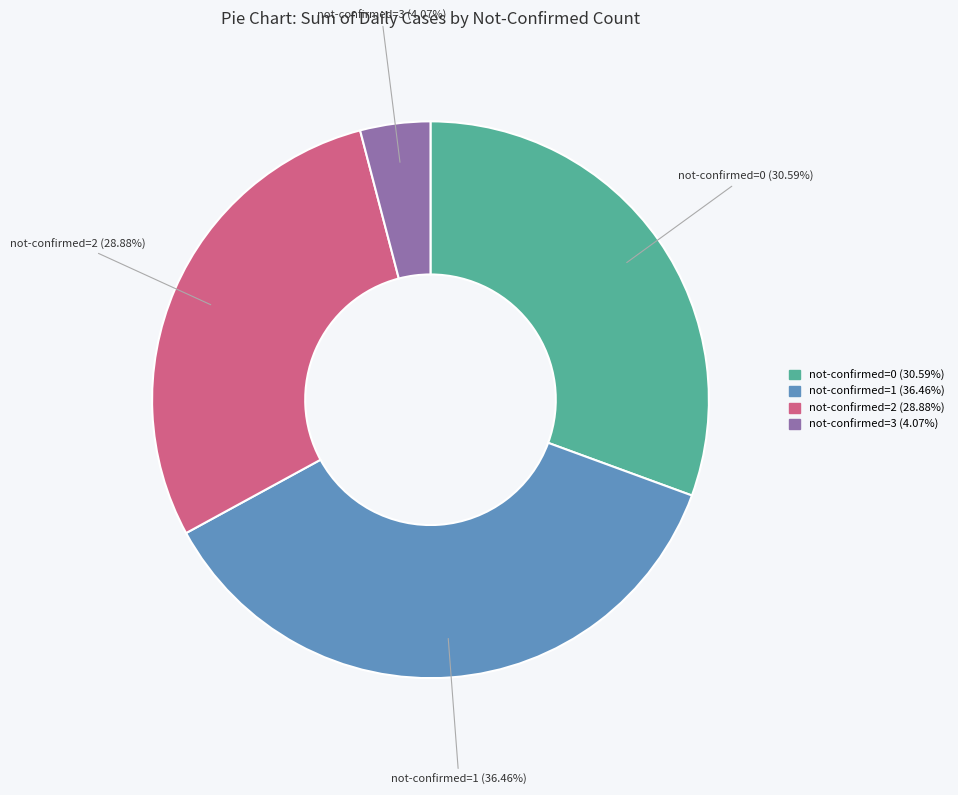

How many segments does this pie chart have?

4